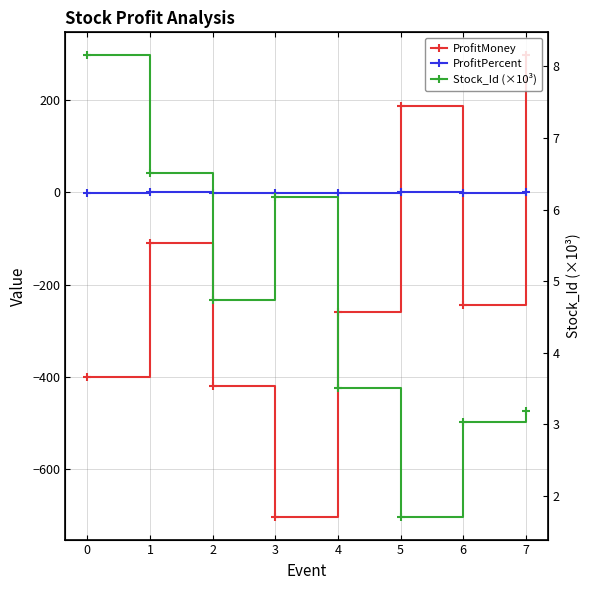

At which category is the sum across all series the highest?

7